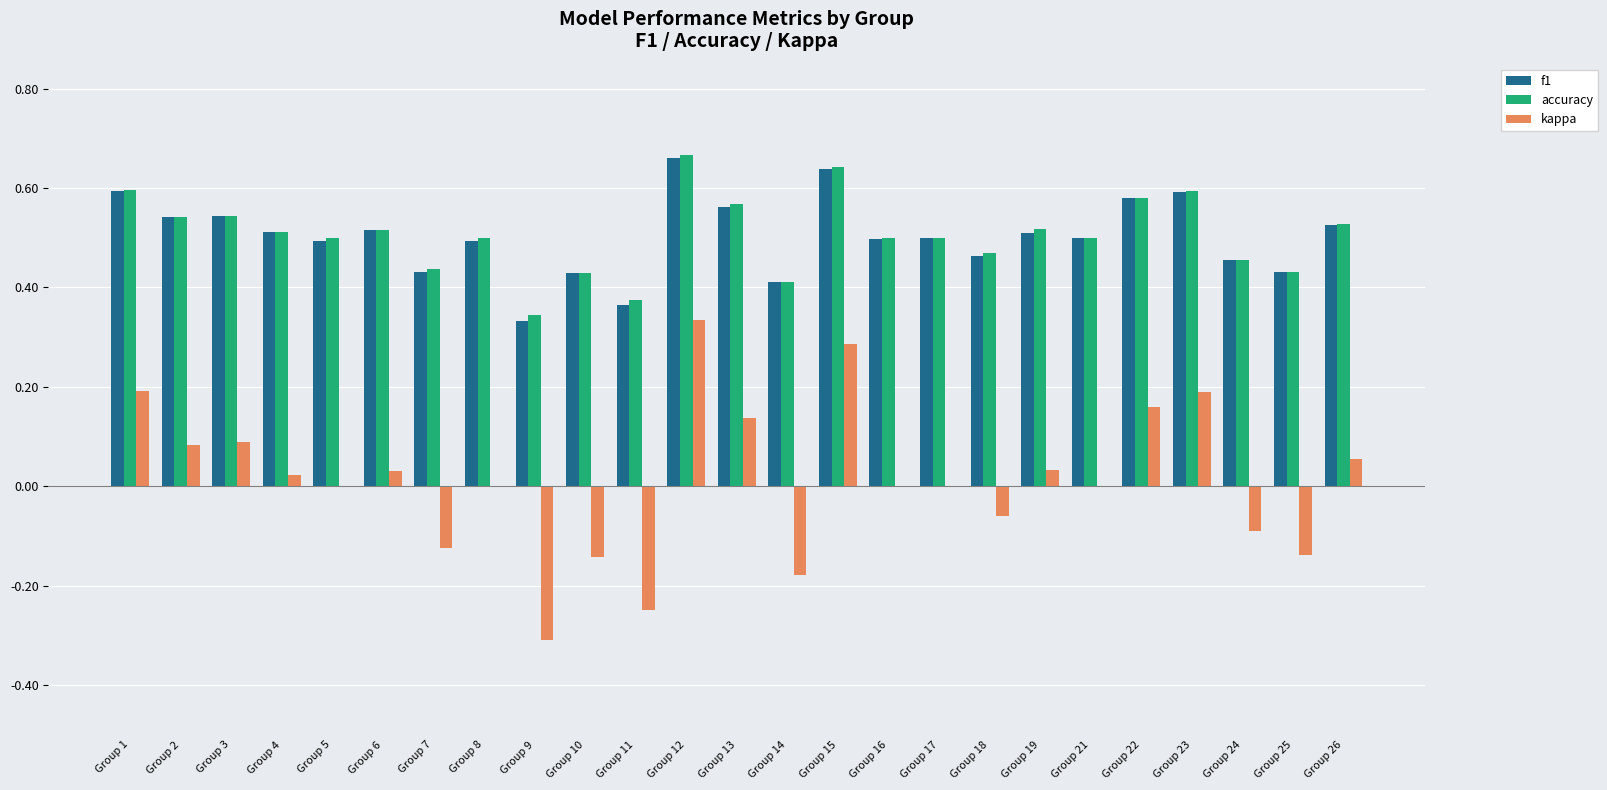

Is the value of f1 at Group 11 greater than the value of accuracy at Group 17?

No